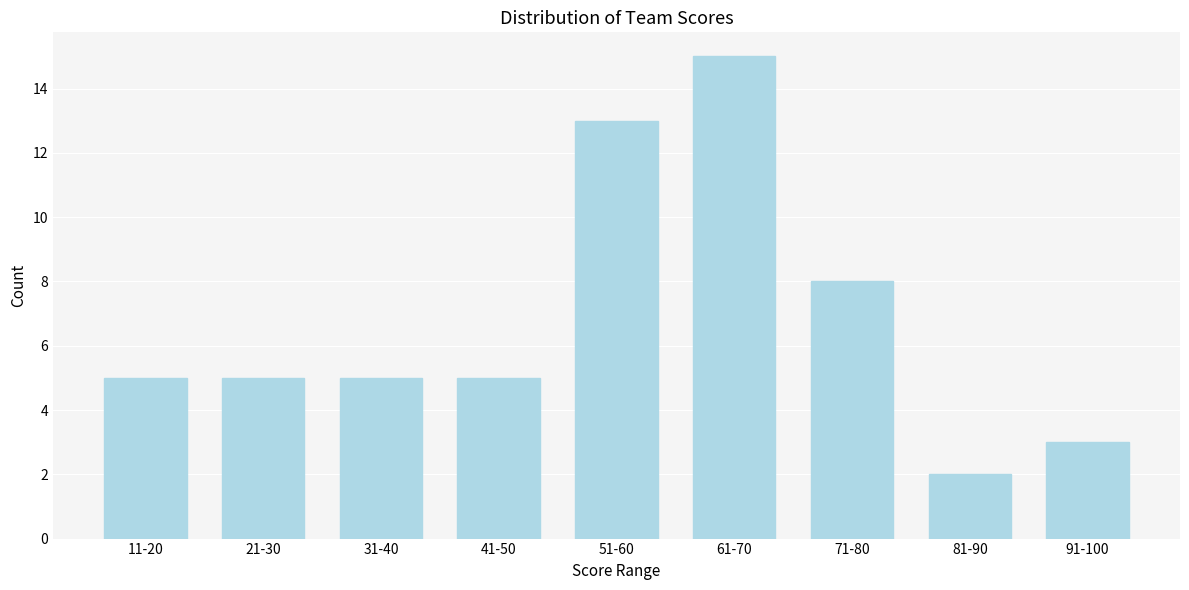

Reading left to right, what are all the values shown in this chart?

5	5	5	5	13	15	8	2	3